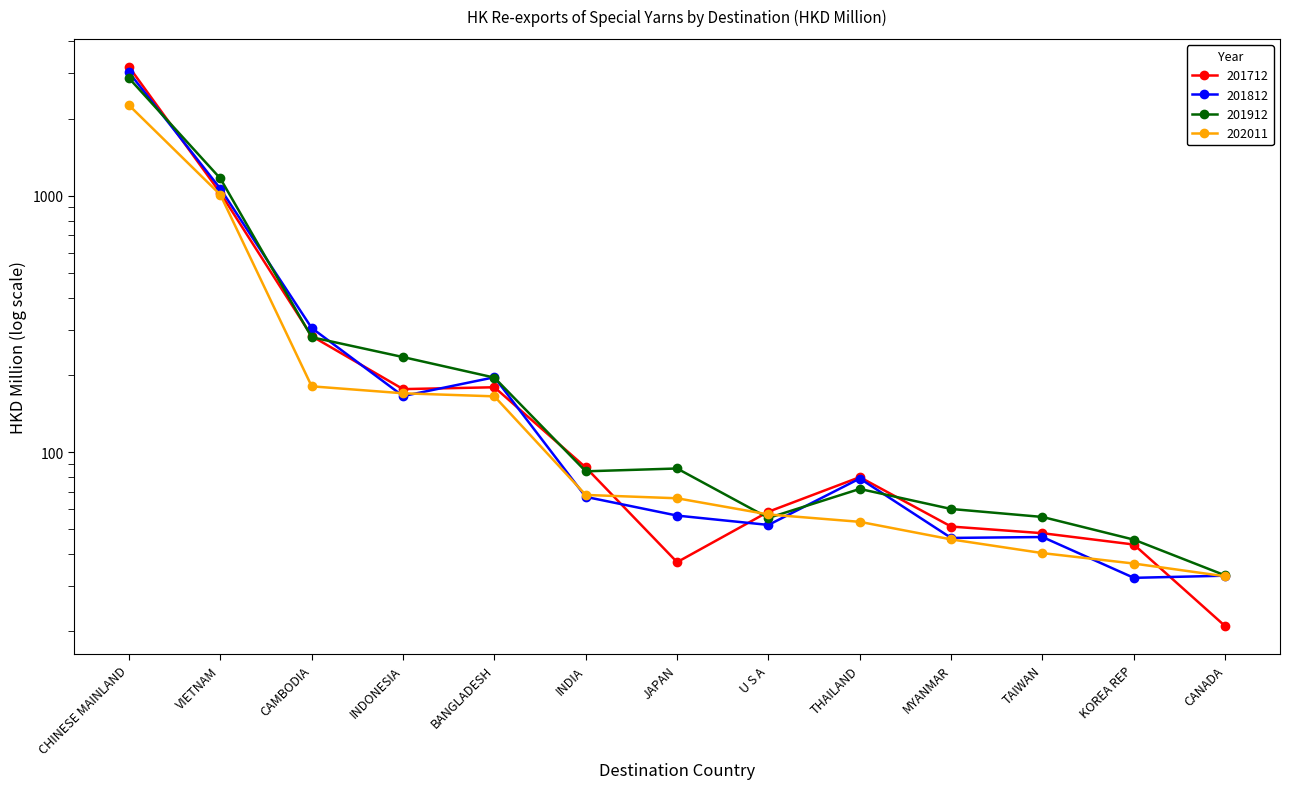

Reading right to left, extract all data points from this chart.

201712: 21.0	43.6	48.3	51.3	79.9	58.6	37.3	87.2	179.1	176.2	283.5	1025.4	3180.3
201812: 33.0	32.4	46.7	46.3	79.0	52.0	56.6	67.0	195.9	165.5	304.9	1065.3	3025.5
201912: 33.1	45.6	55.9	60.1	71.9	55.4	86.4	84.2	195.3	234.9	280.7	1167.3	2872.9
202011: 32.8	36.8	40.4	45.7	53.5	57.2	66.1	68.1	165.1	169.7	180.6	1008.8	2253.0